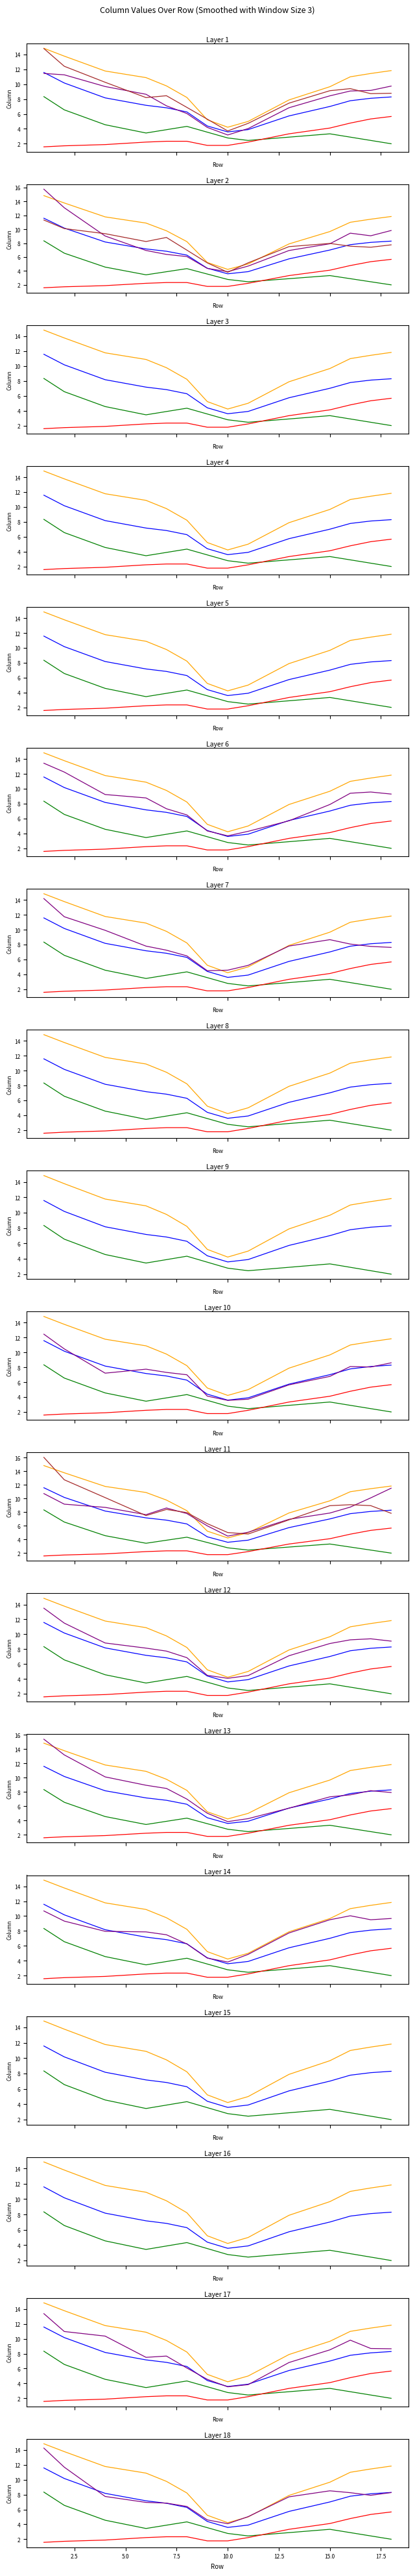

True or false: Count and Spread cross at least once.

False